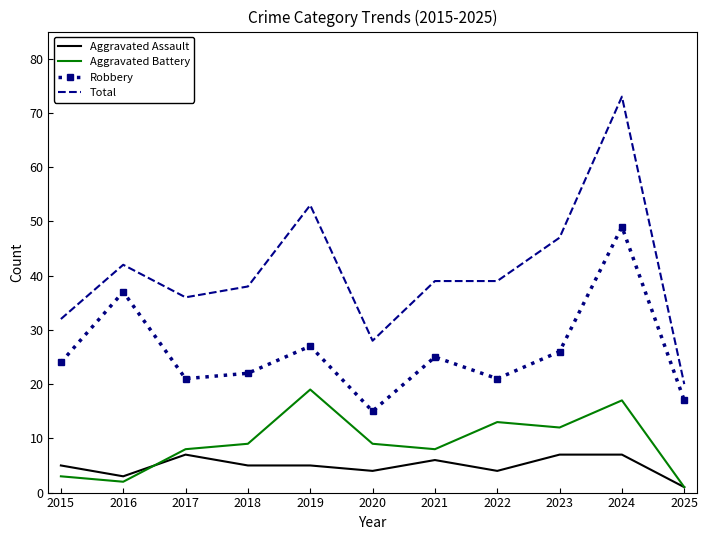

What is the difference between the highest and lowest values at 2022?

35